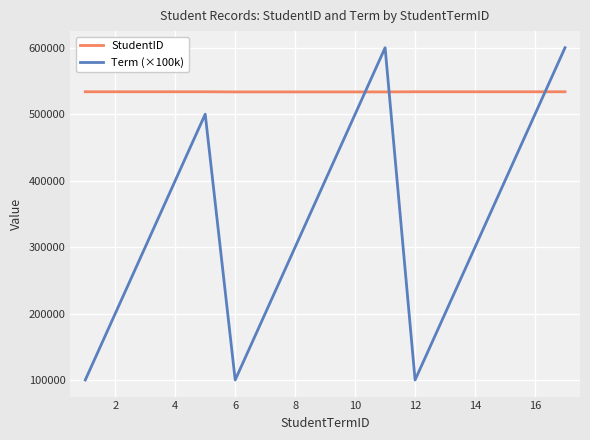

List the series in order of their overall mean, highest first.

StudentID, Term (×100k)